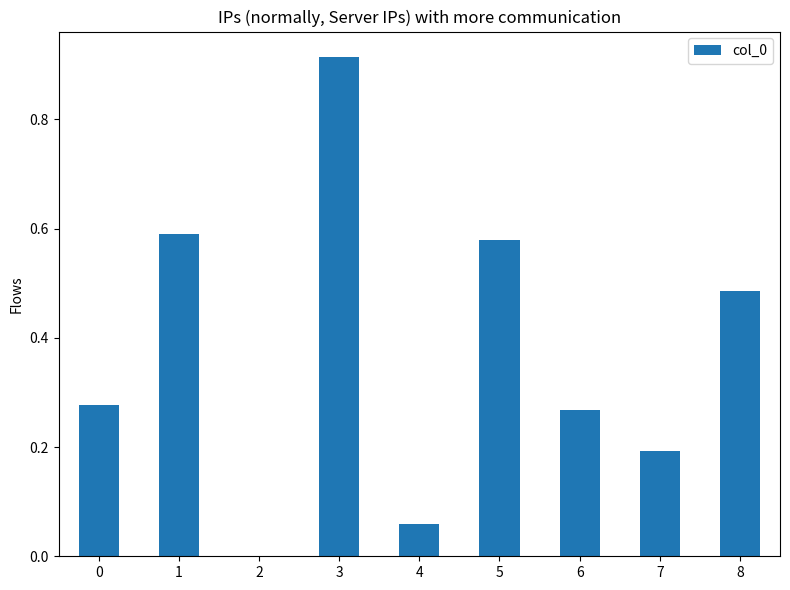

The value at 5 is 1.0. True or false?

False